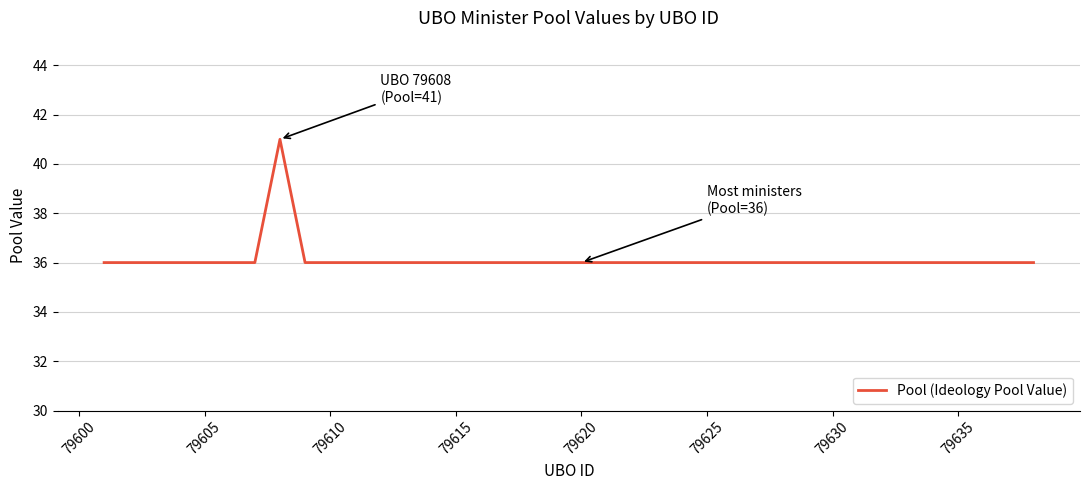

What is the minimum value shown in the chart?

36